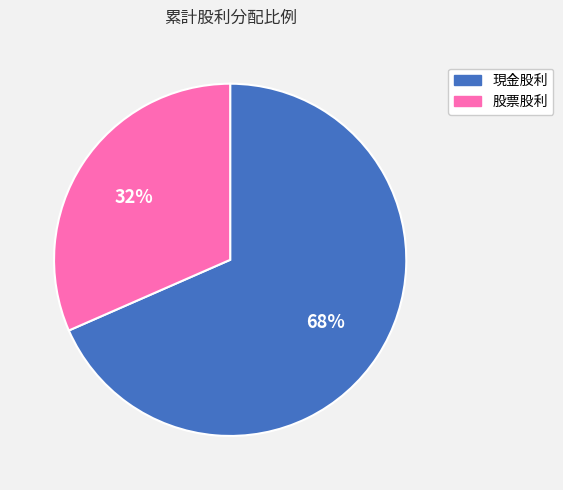

To the nearest percent, what percentage of the pie is 股票股利?

32%